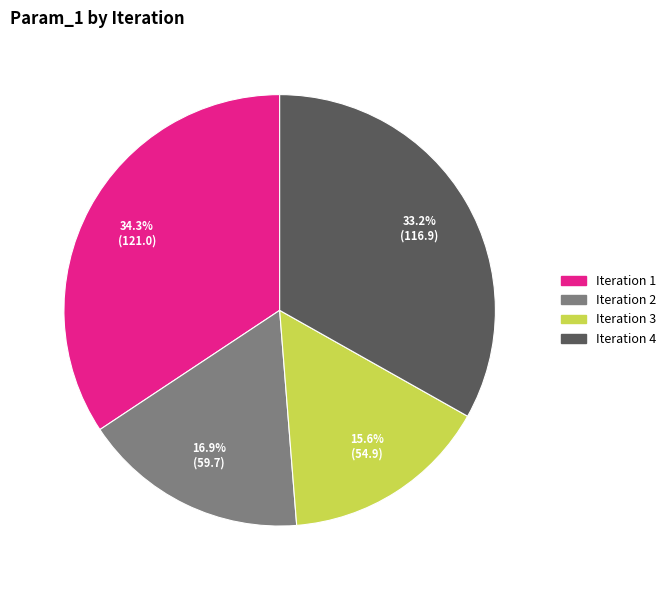

Does any single category account for the majority?

No